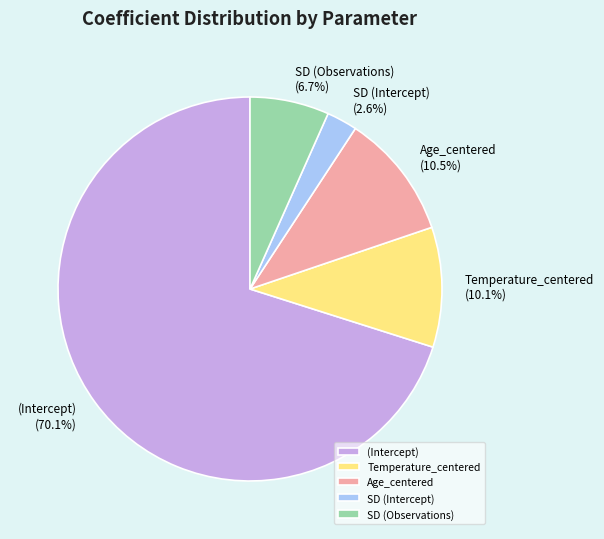

Which slice is the smallest?

SD (Intercept)